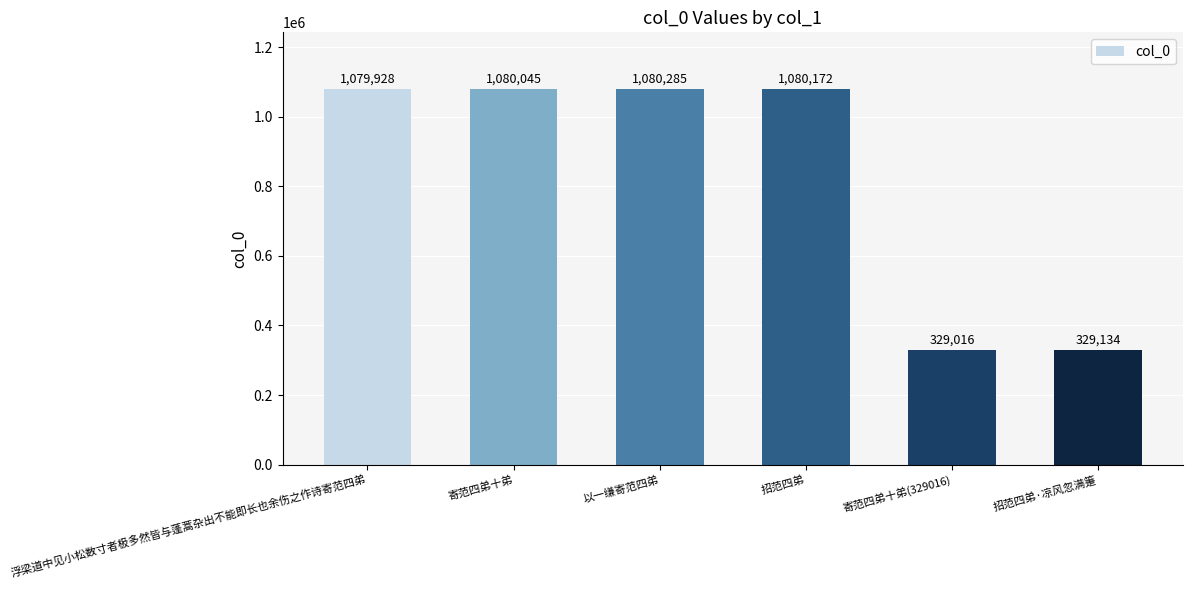

The chart shows a value of 1080045 at 寄范四弟十弟. True or false?

True